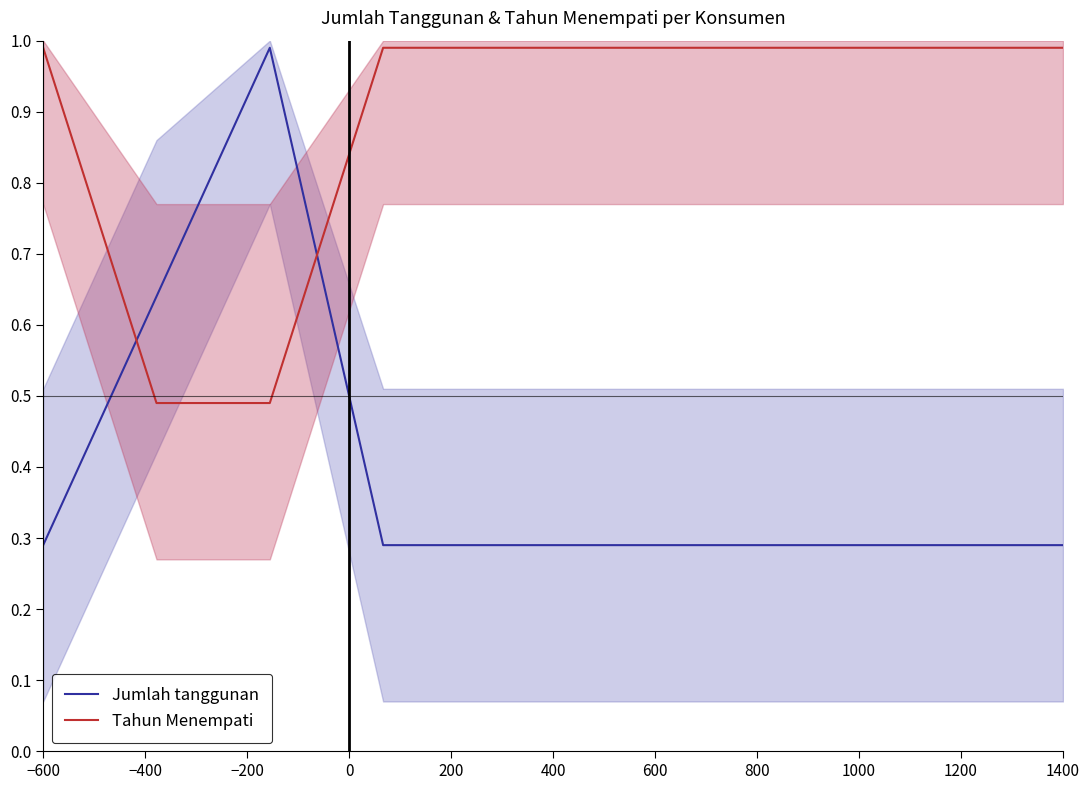

What is the value of the Tahun Menempati point at the 7th from the left?

1.0